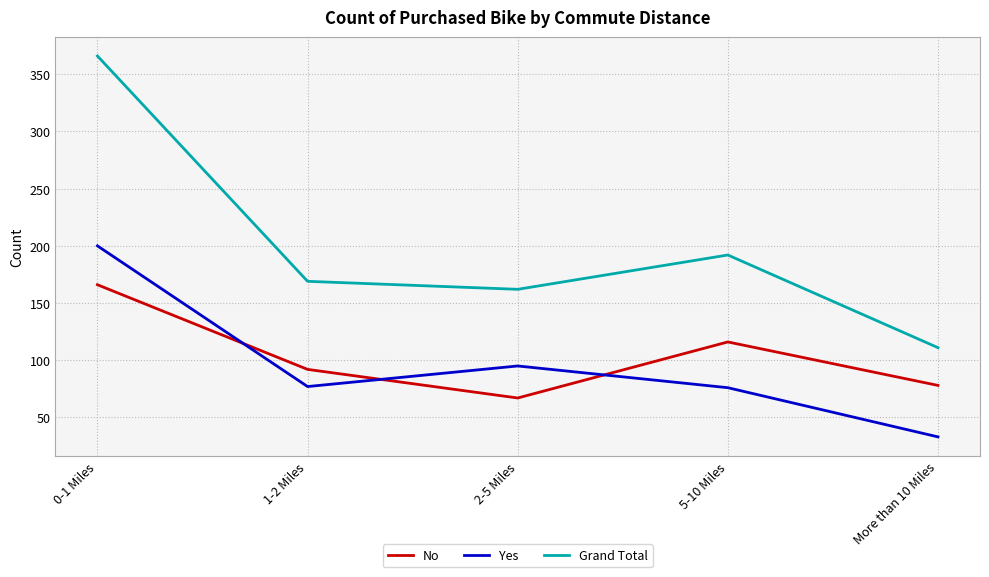

Which series changed the most between 1-2 Miles and More than 10 Miles?

Grand Total